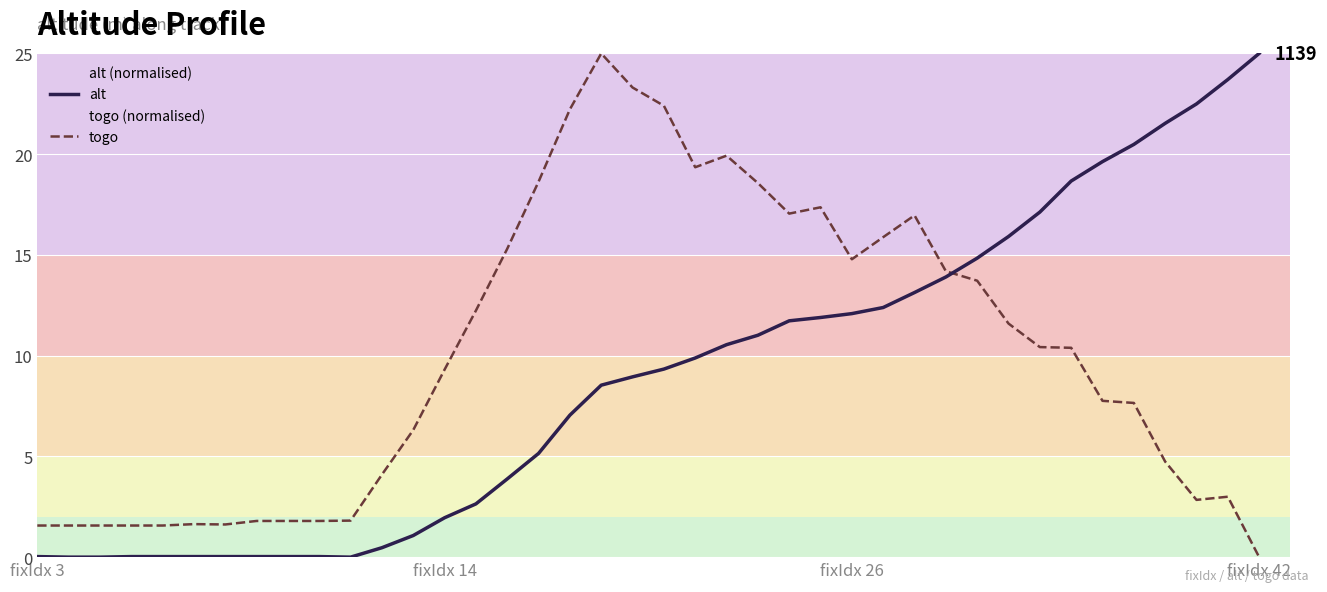

Which series has the largest total across all categories?

togo